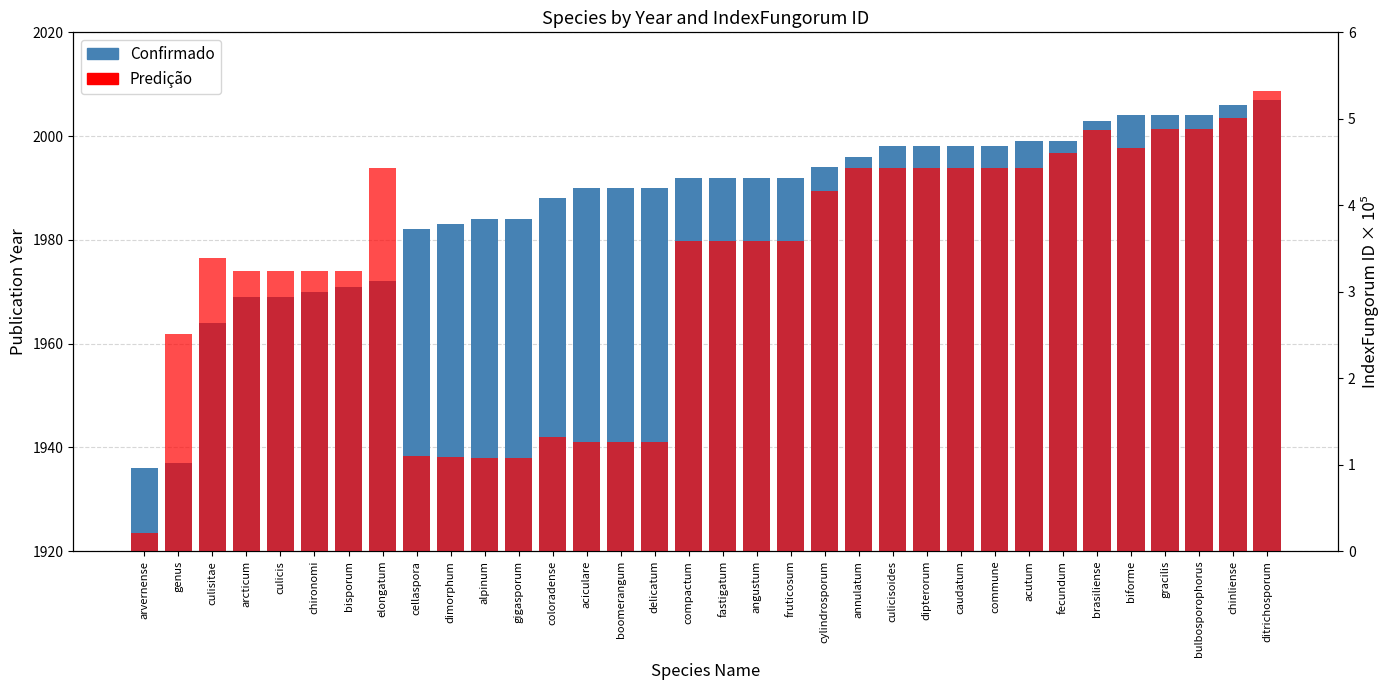

At which label does Confirmado reach its minimum?

arvernense